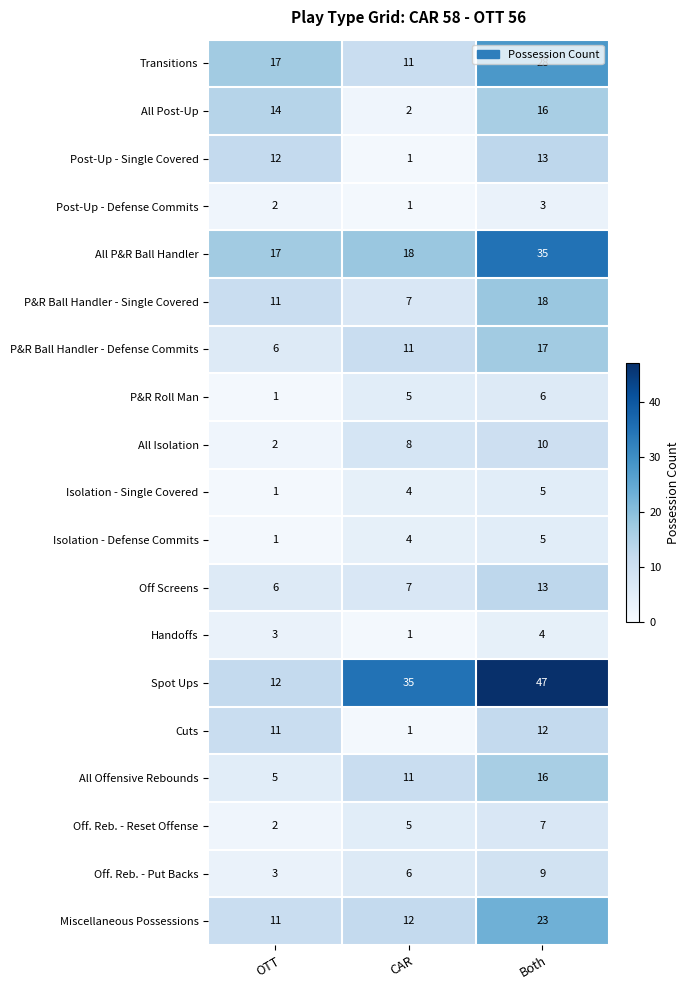

What is the difference between the maximum and minimum values in the All Offensive Rebounds series?

11